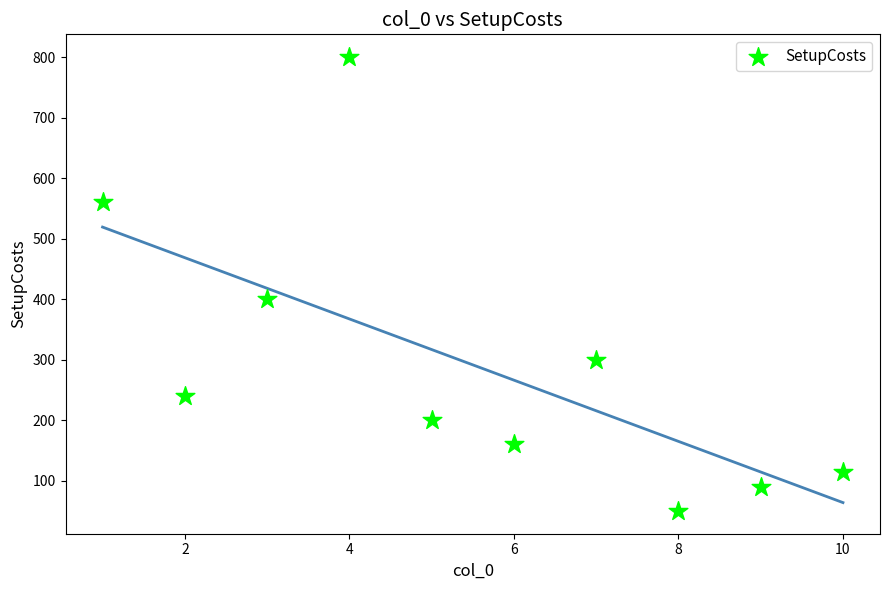

What is the average Y value?

292